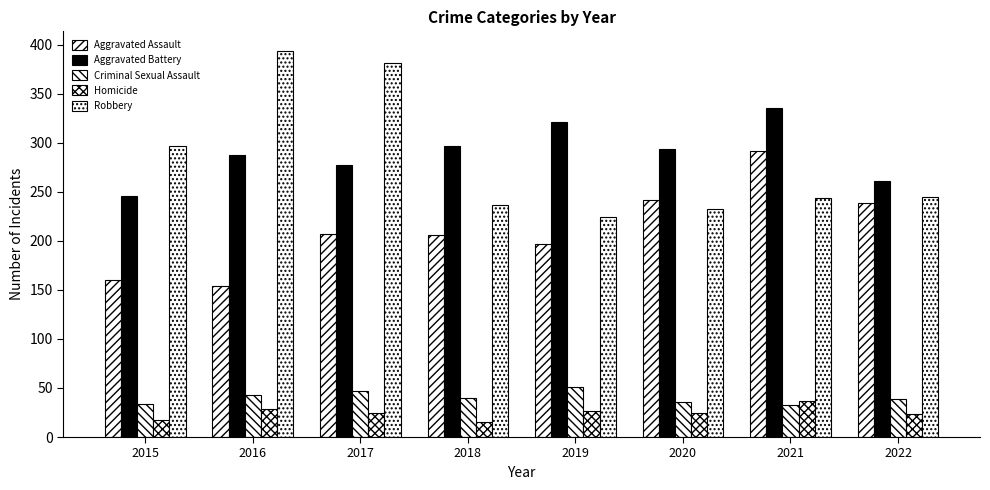

Does the chart contain any negative values?

No